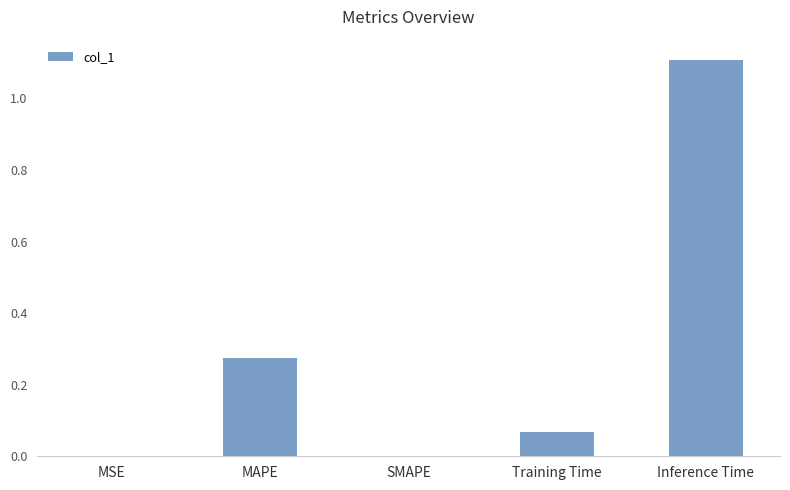

What is the change in value from SMAPE to Training Time?

+0.1